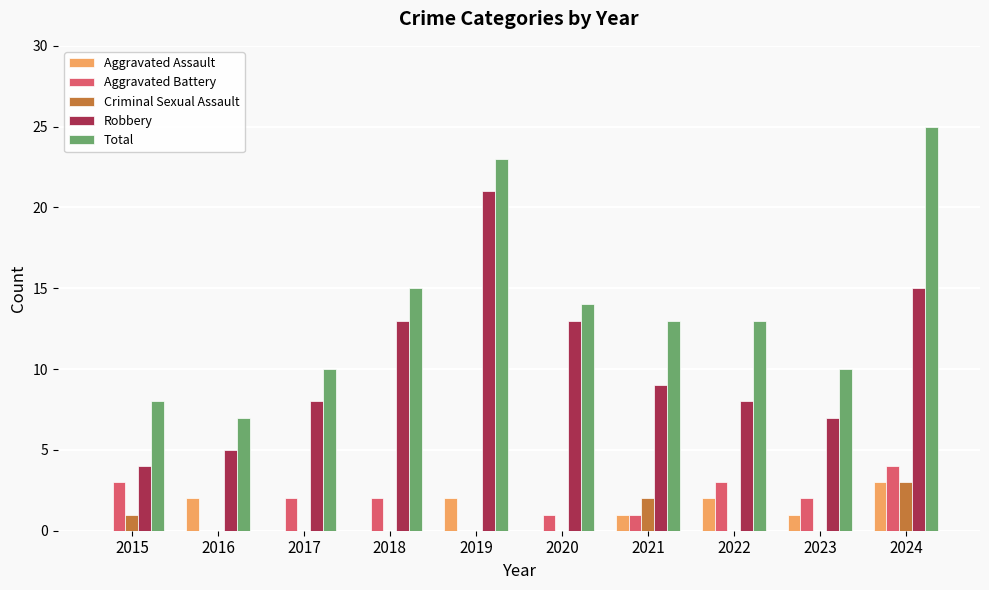

What is the sum of the Aggravated Battery values at 2019 and 2021?

1